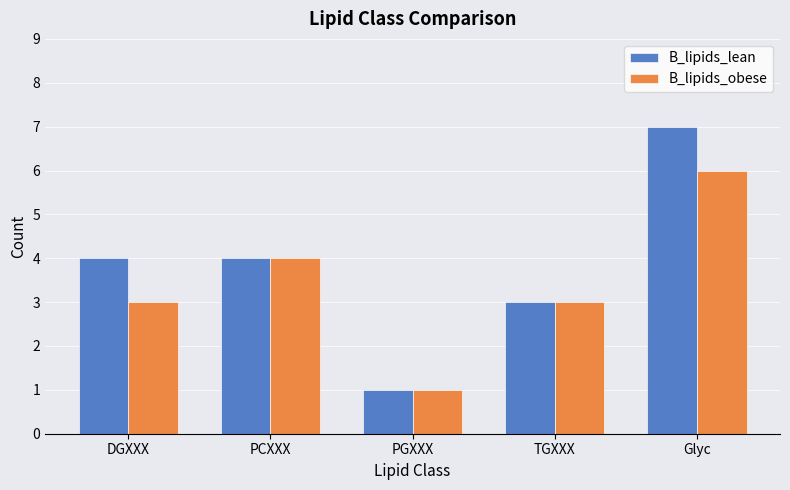

The B_lipids_lean series shows 3 at TGXXX. True or false?

True